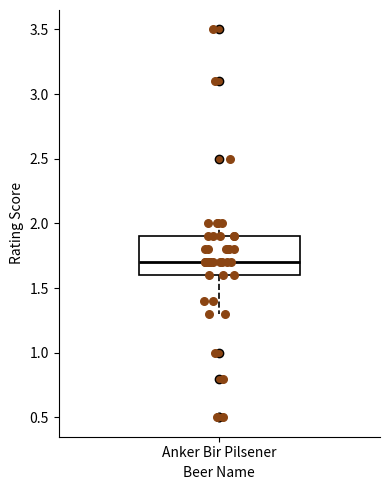

Where does the lower whisker of the box for Anker Bir Pilsener end on the y-axis? The values are not printed on the chart, so give them approximately, as read against the axis.

1.3